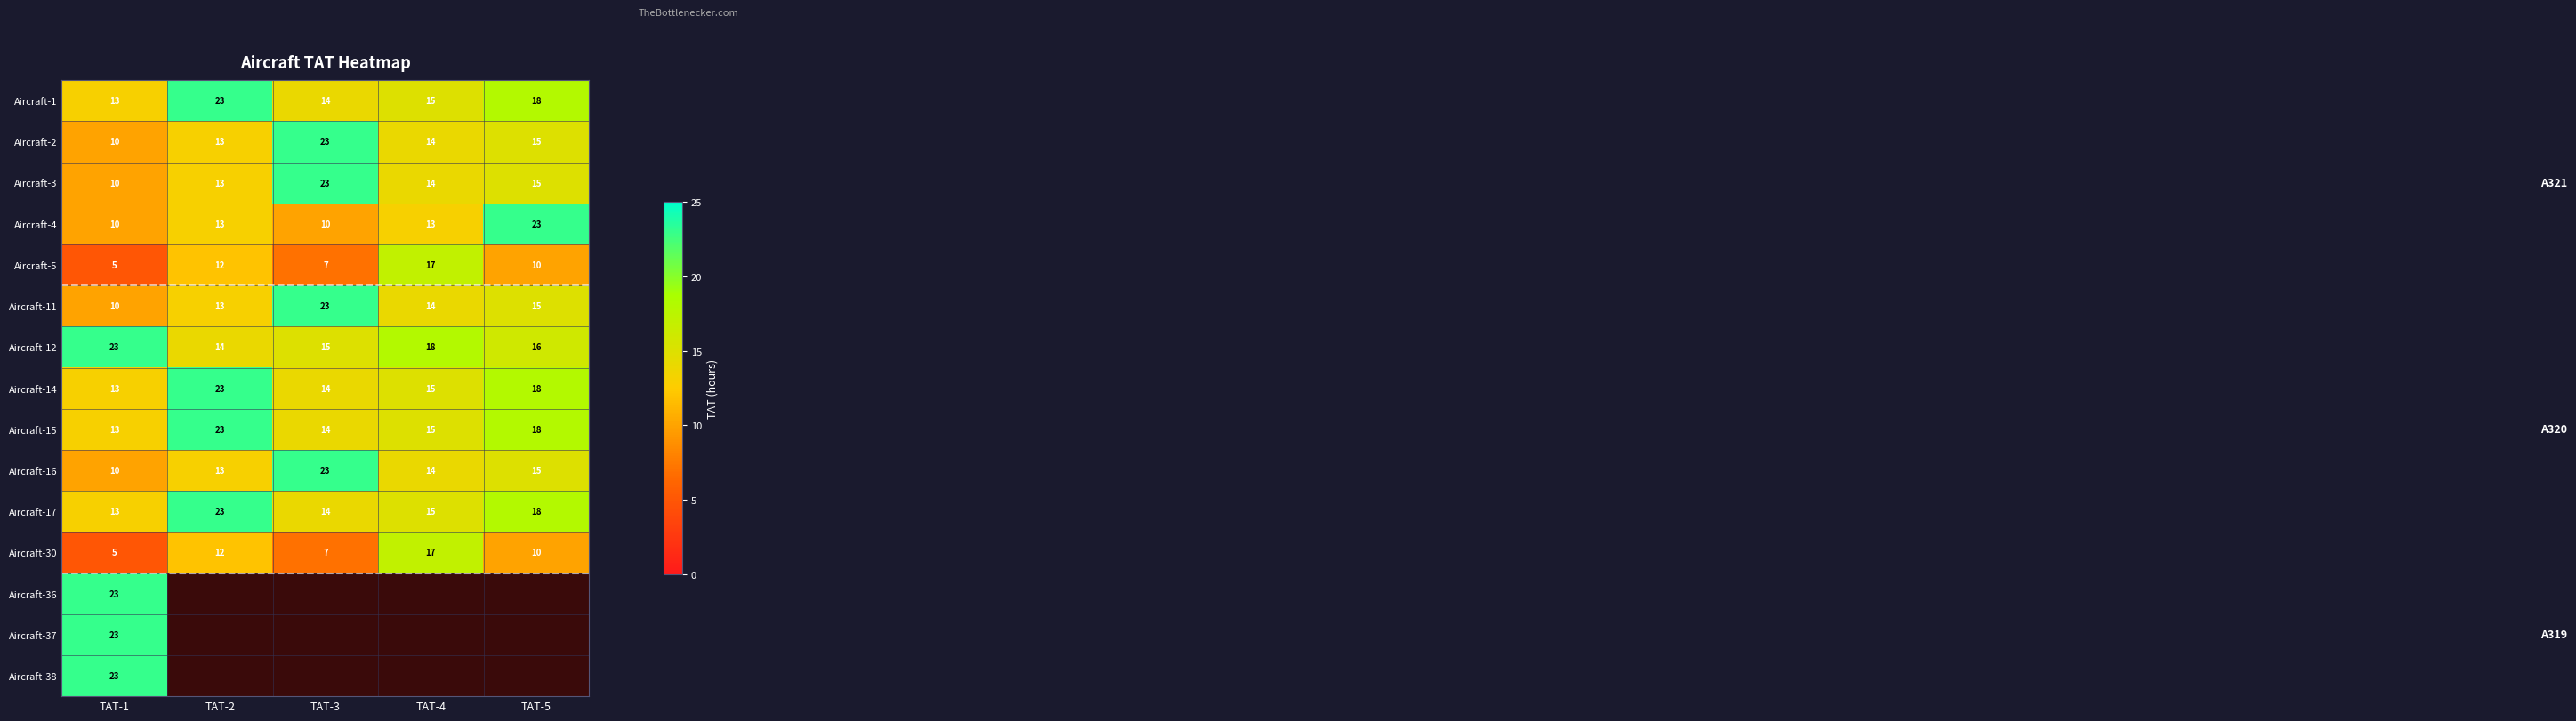

What is the sum of all row_5 values?

75.0